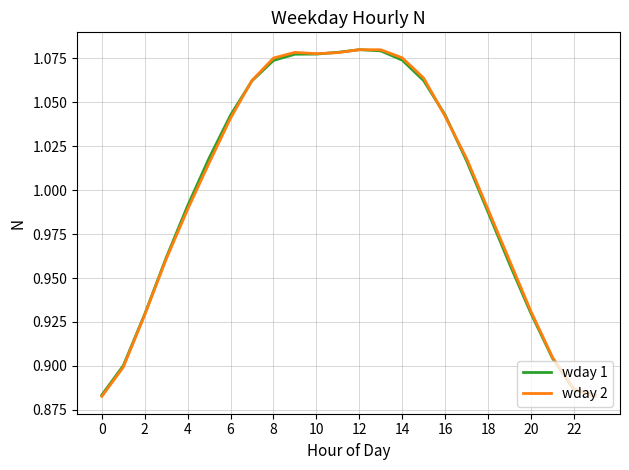

Which series has the widest spread of values?

wday 2